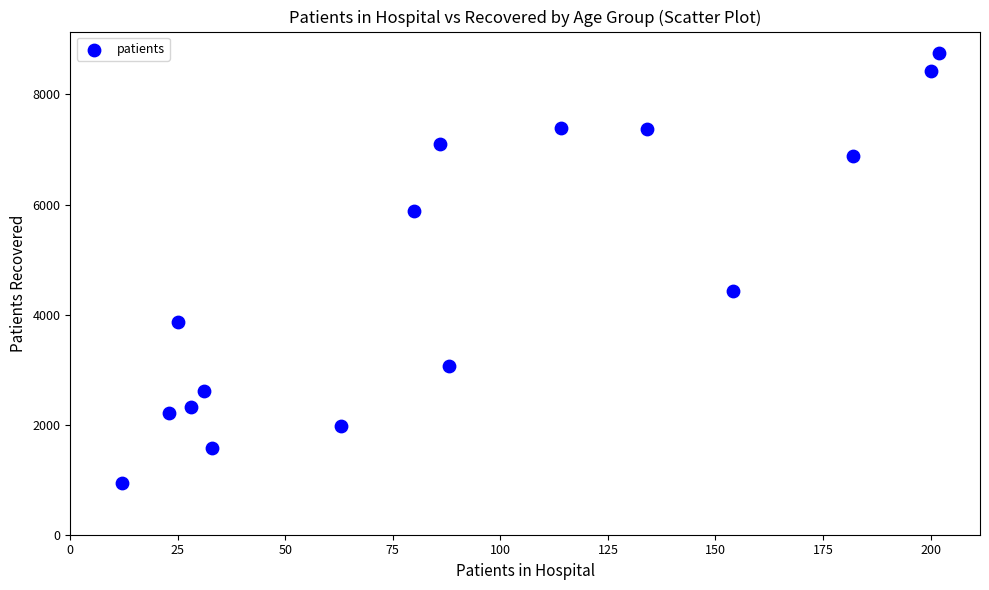

What Y value in the scatter plot is closest to 4848?

4431